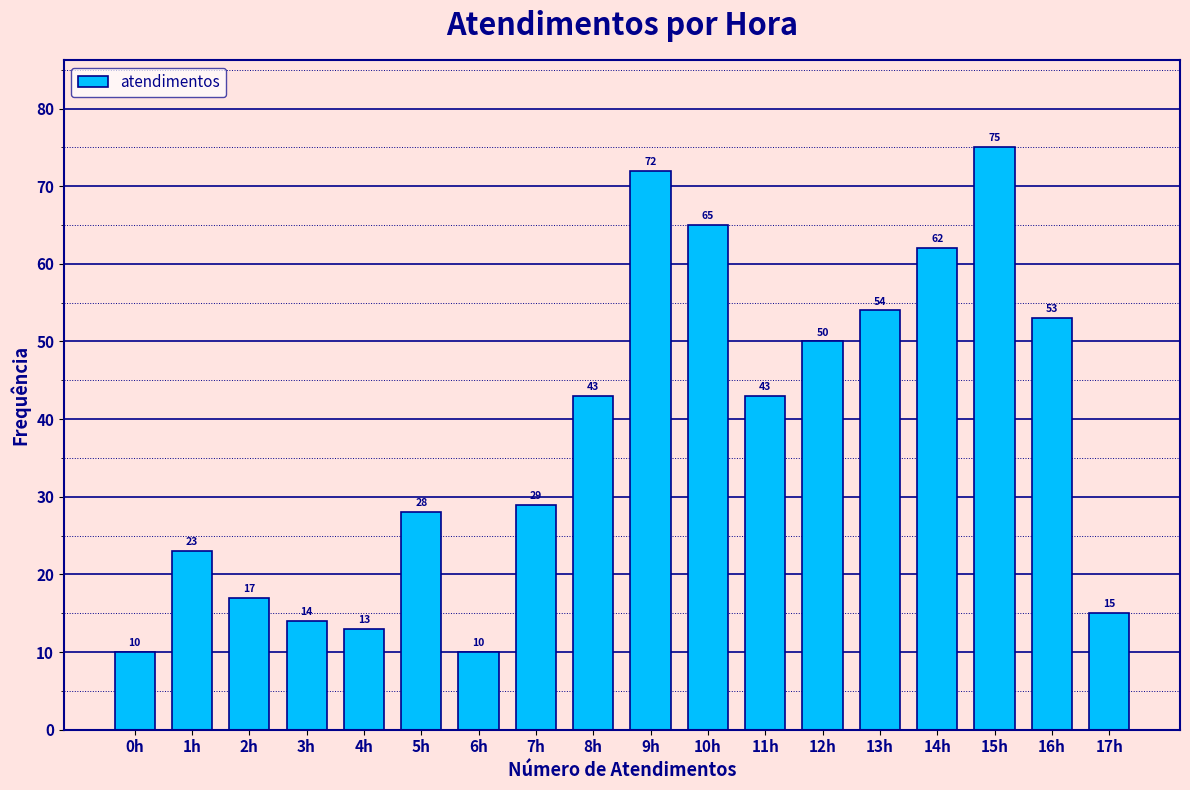

Reading right to left, extract all data points from this chart.

17h=15	16h=53	15h=75	14h=62	13h=54	12h=50	11h=43	10h=65	9h=72	8h=43	7h=29	6h=10	5h=28	4h=13	3h=14	2h=17	1h=23	0h=10